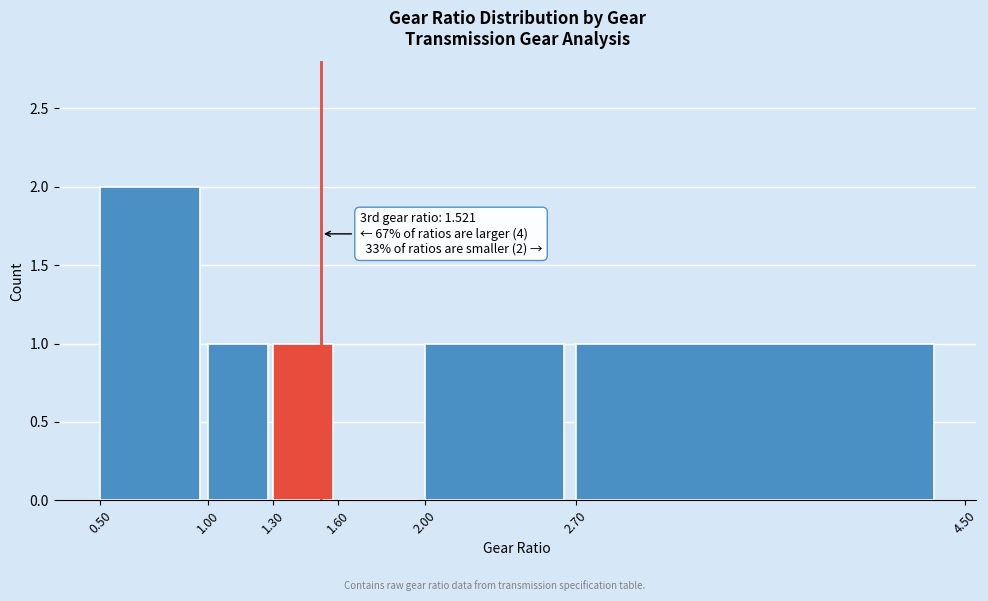

Over which range of the x-axis is the bar tallest?

0.50 to 1.00